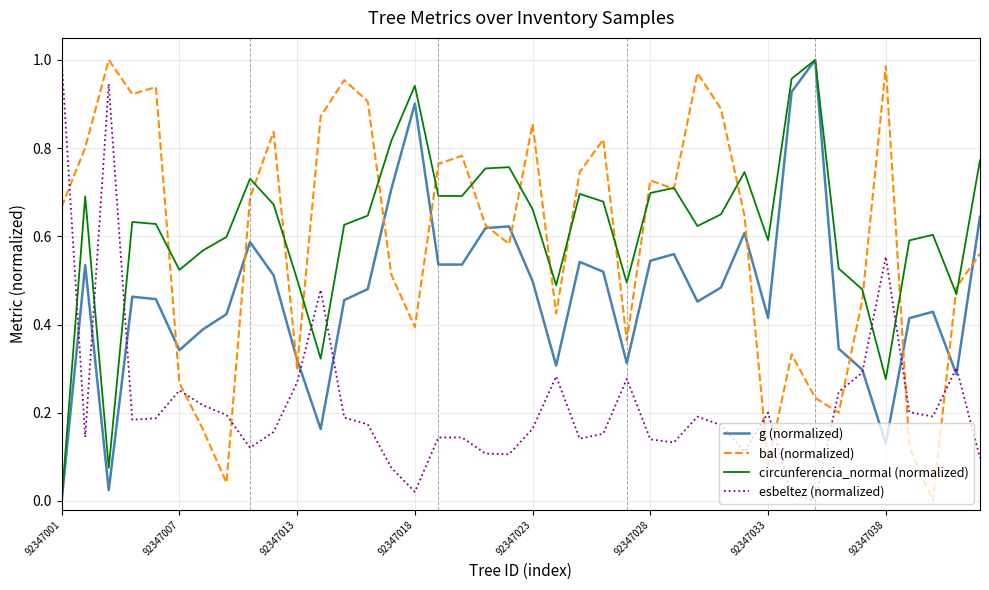

Count the number of data series in this chart.

4